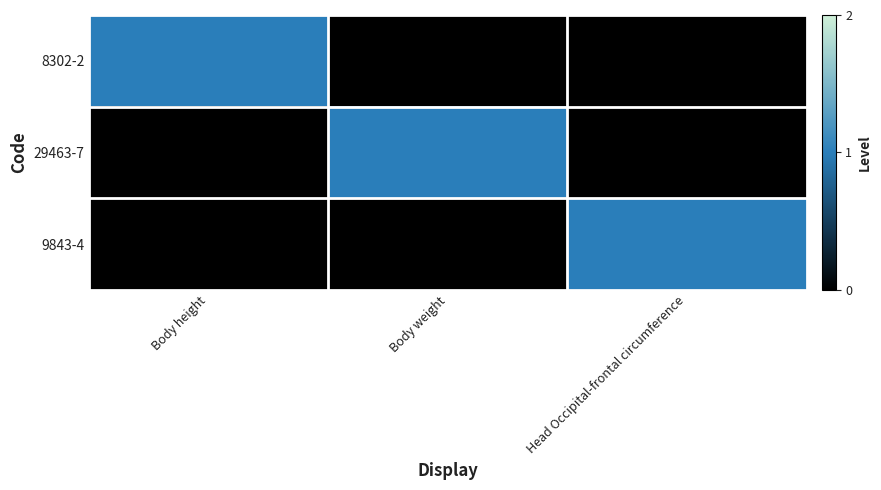

Which series changed the most between Body height and Body weight?

8302-2